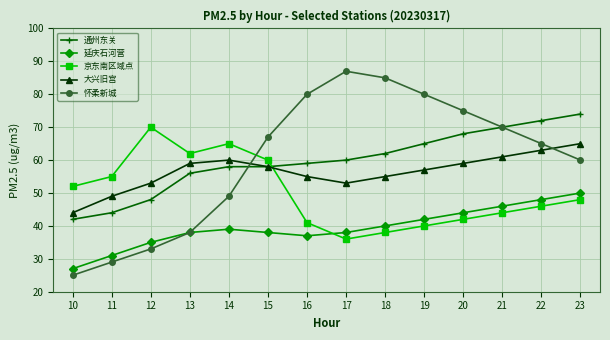

What is the value of the 通州东关 point at the 1st from the left?

42